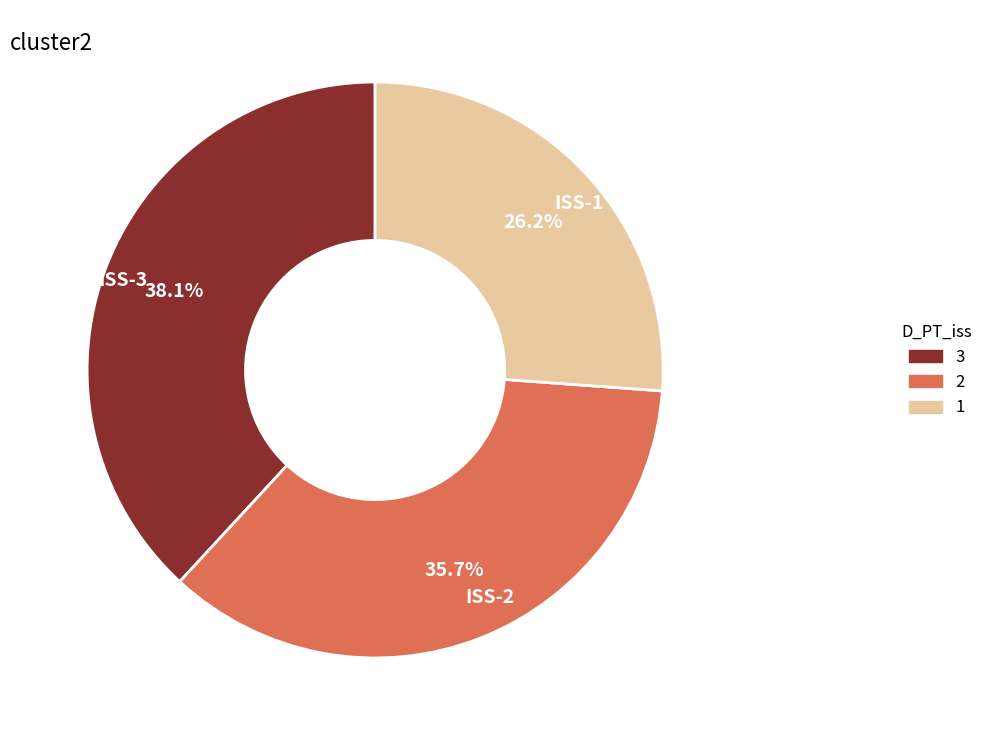

Which category has the smallest portion of the pie?

ISS-1